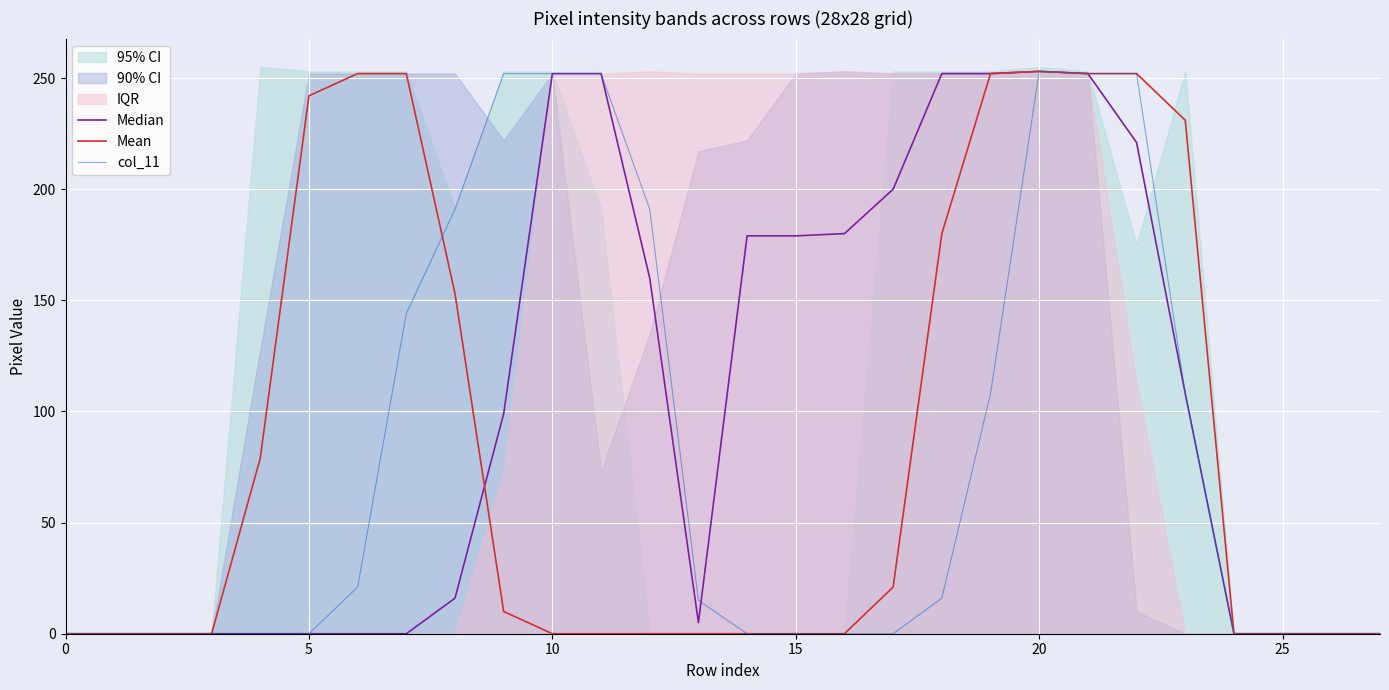

Between 0 and 15, which is larger?

15